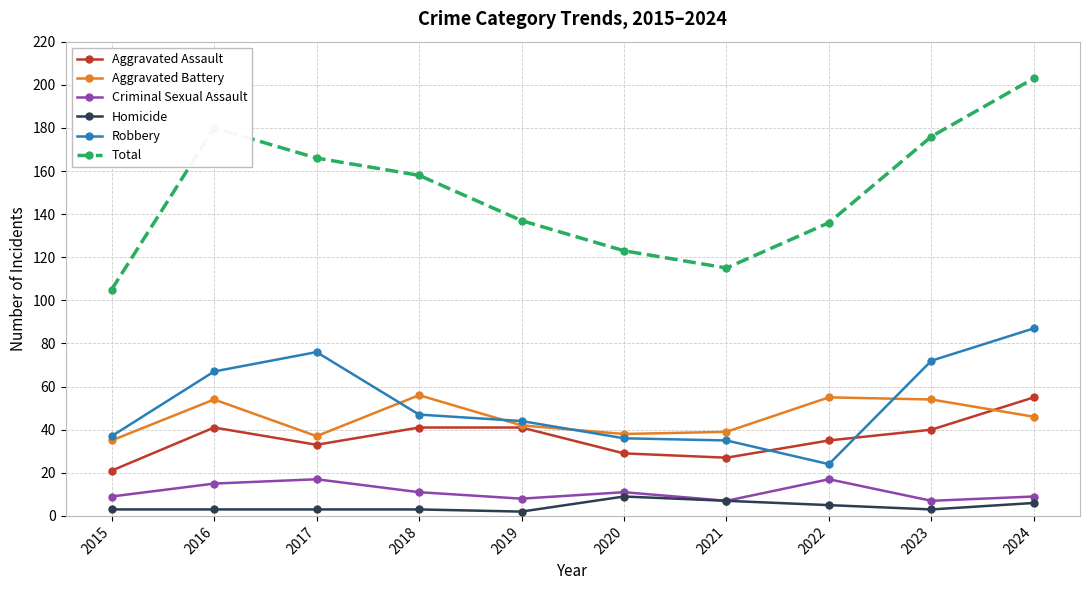

True or false: Aggravated Battery and Criminal Sexual Assault intersect in this chart.

False